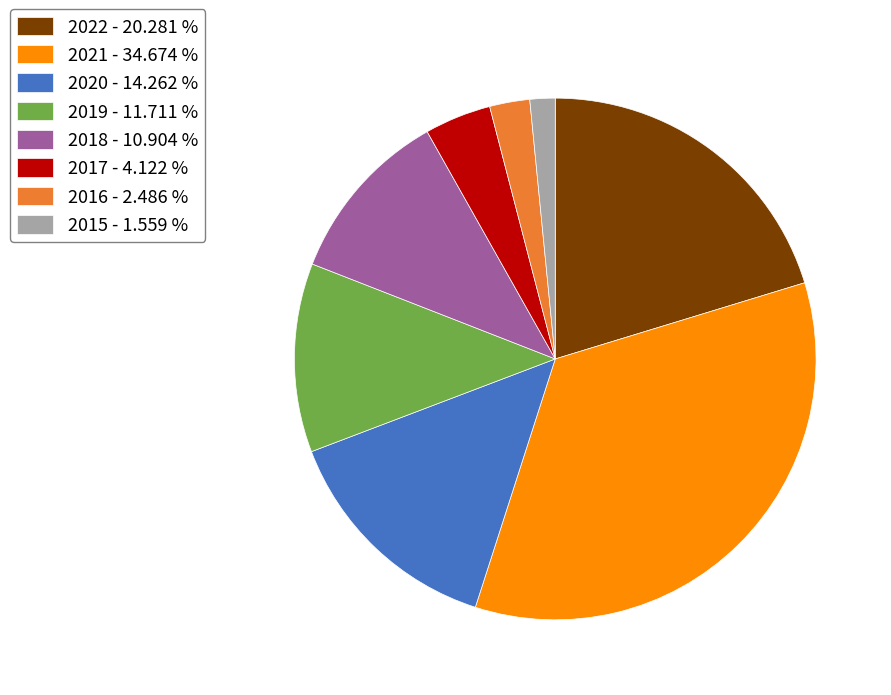

Combined, do 2019 and 2021 account for over 50%?

No